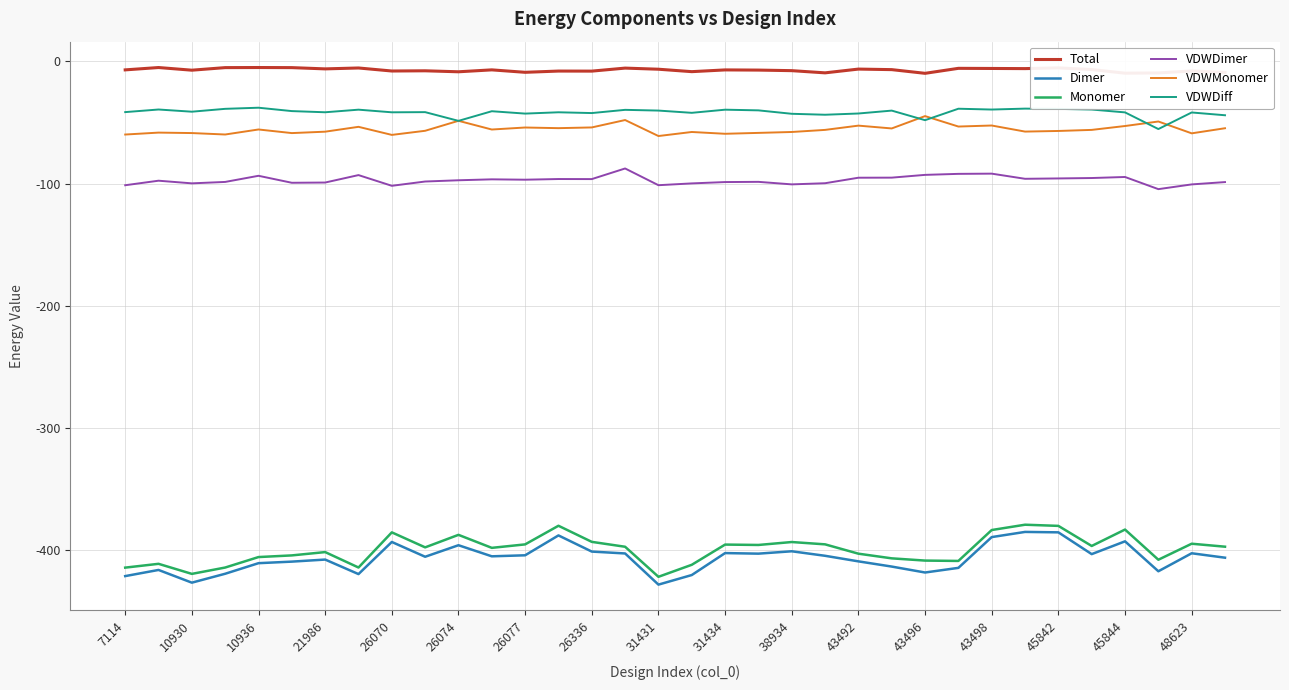

How many lines are shown in the chart?

6